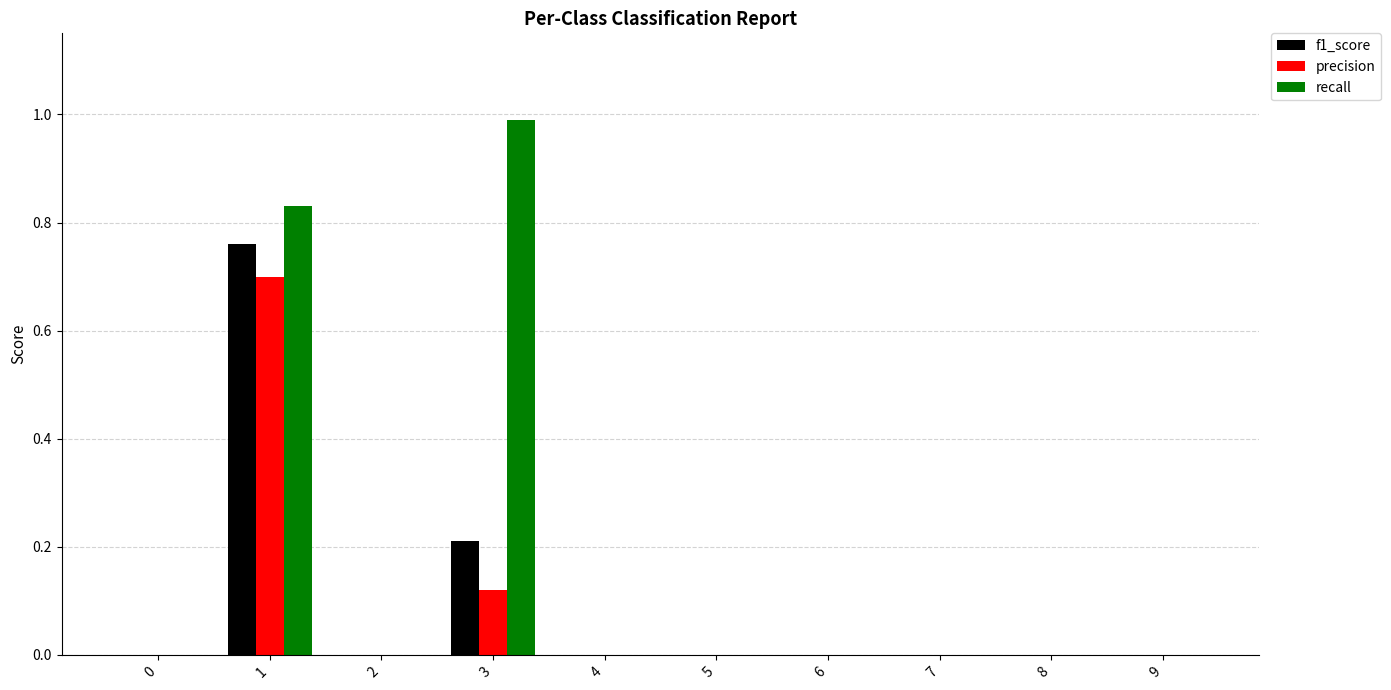

What are all the series names shown in the legend?

f1_score, precision, recall